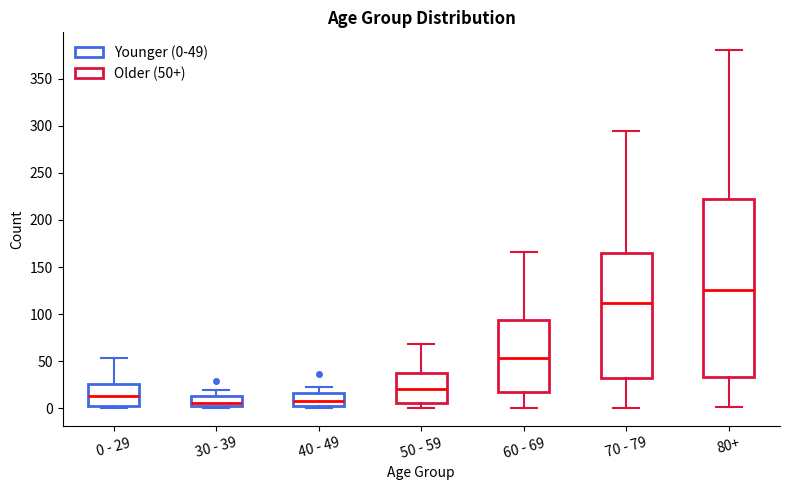

Where does the upper whisker of the box for 80+ end on the y-axis? The values are not printed on the chart, so give them approximately, as read against the axis.

380